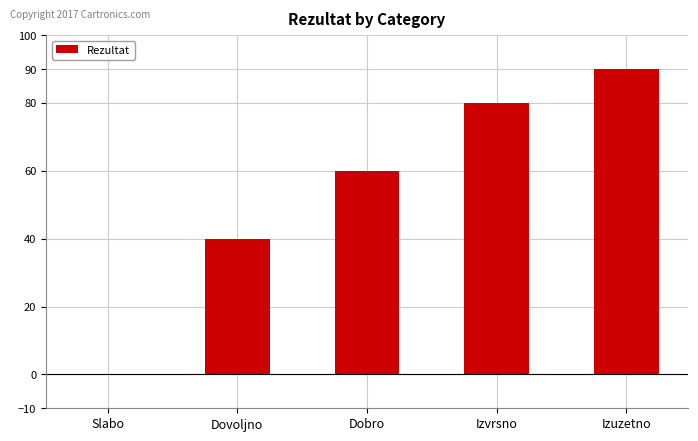

What is the sum of all values?

270